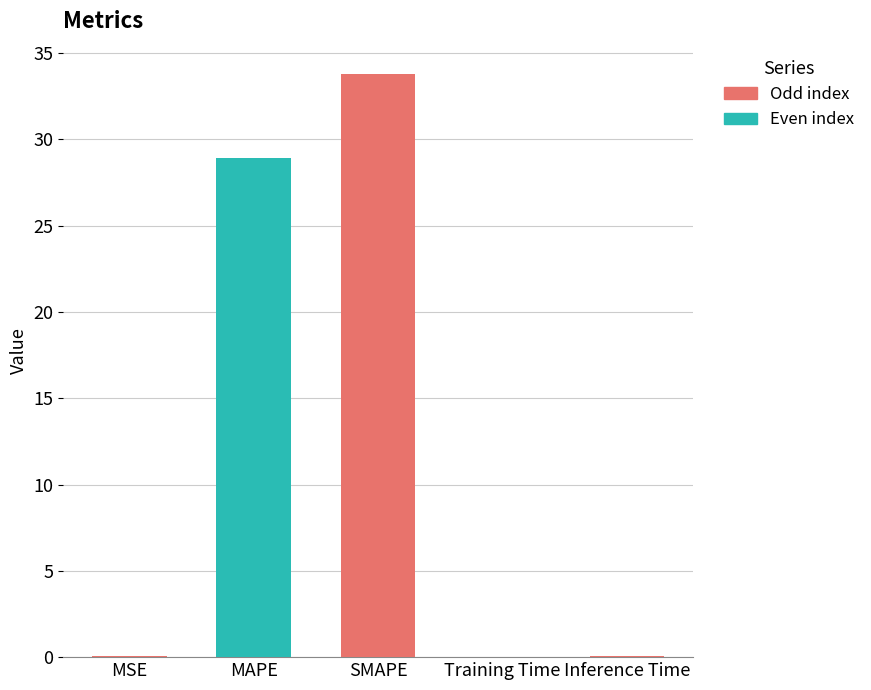

Is it true that the value at SMAPE is 20.9?

False